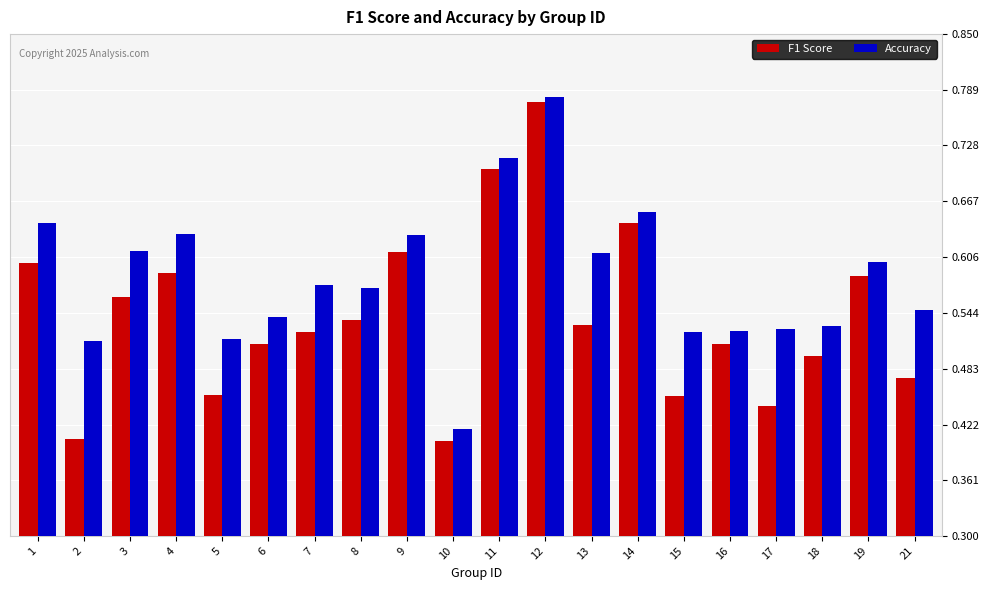

The Accuracy series shows 0.7 at 11. True or false?

True